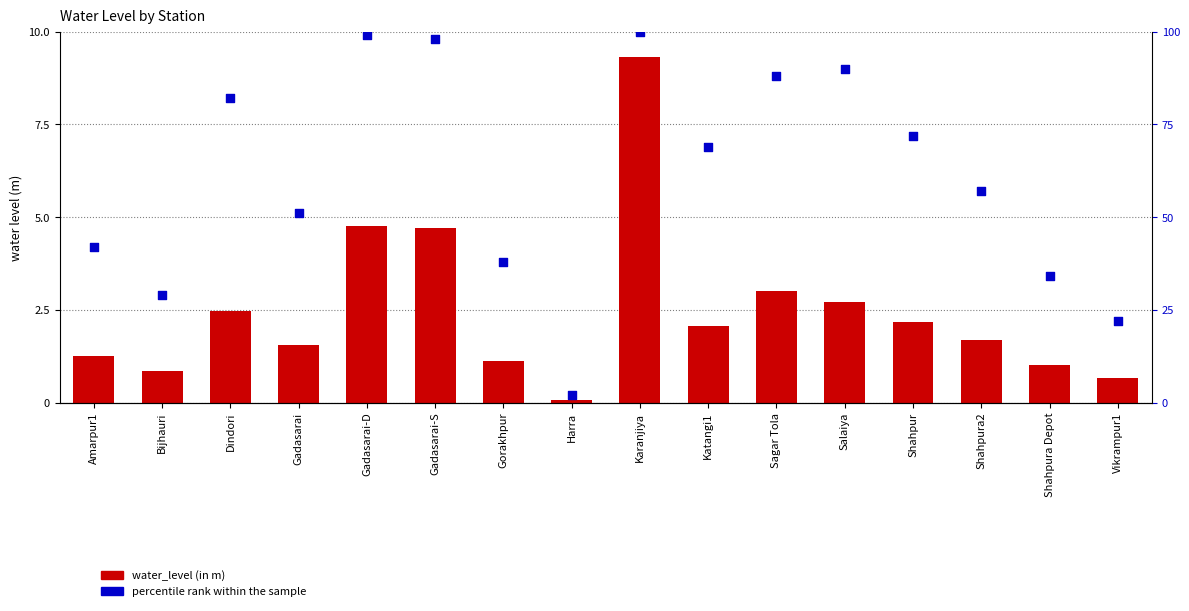

What is the total value across all series at Harra?

2.1